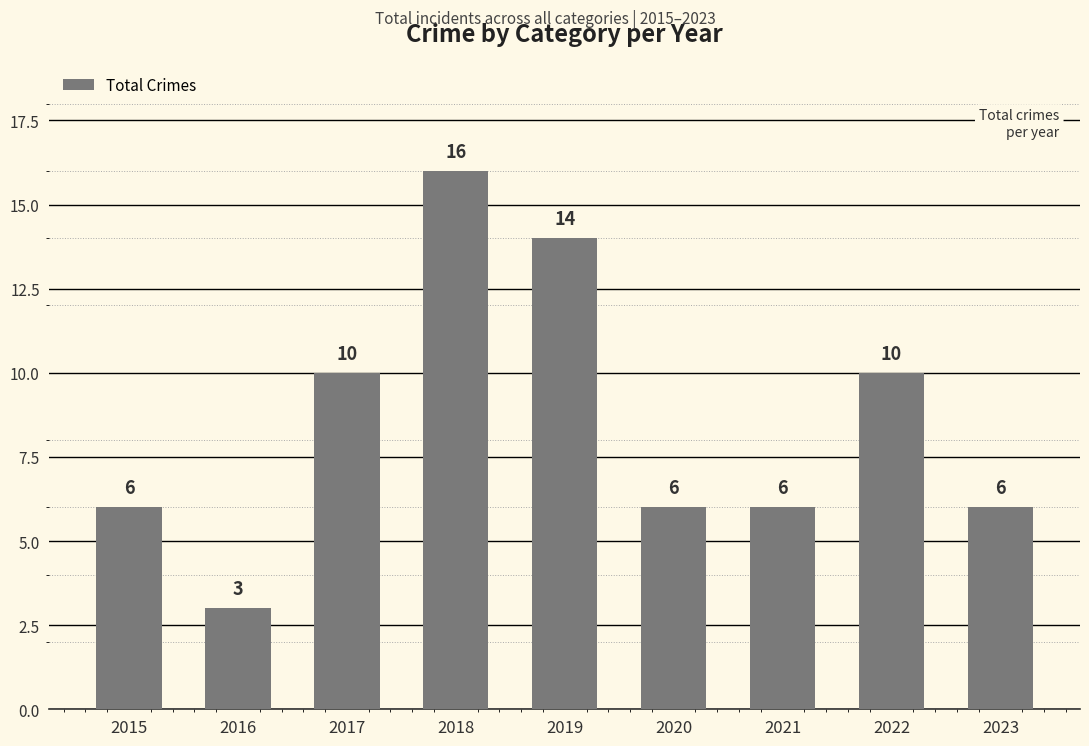

What is the value of the 9th bar from the left?

6